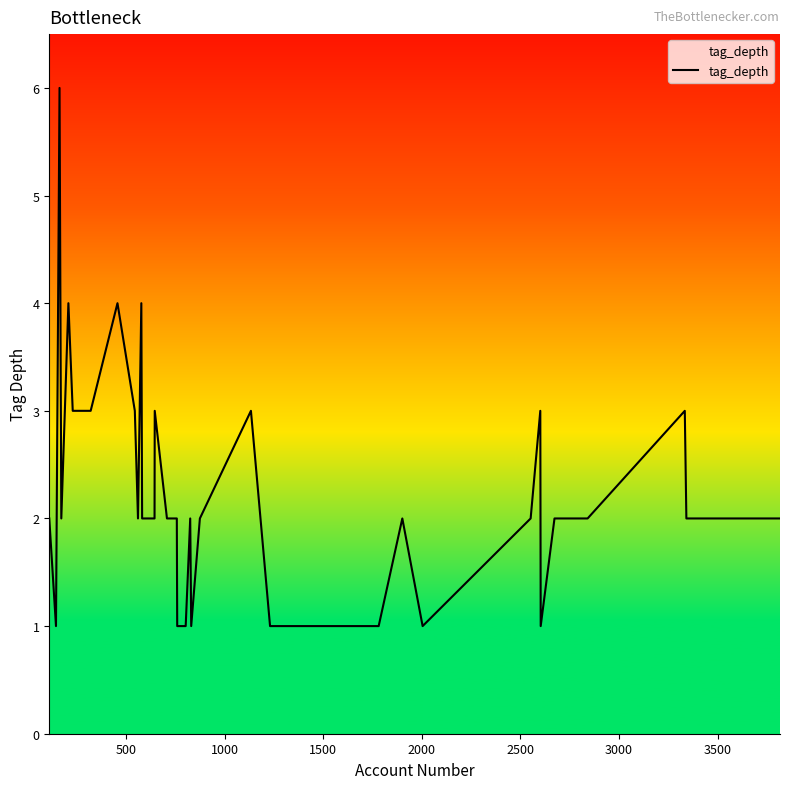

What is the maximum value shown in the chart?

6